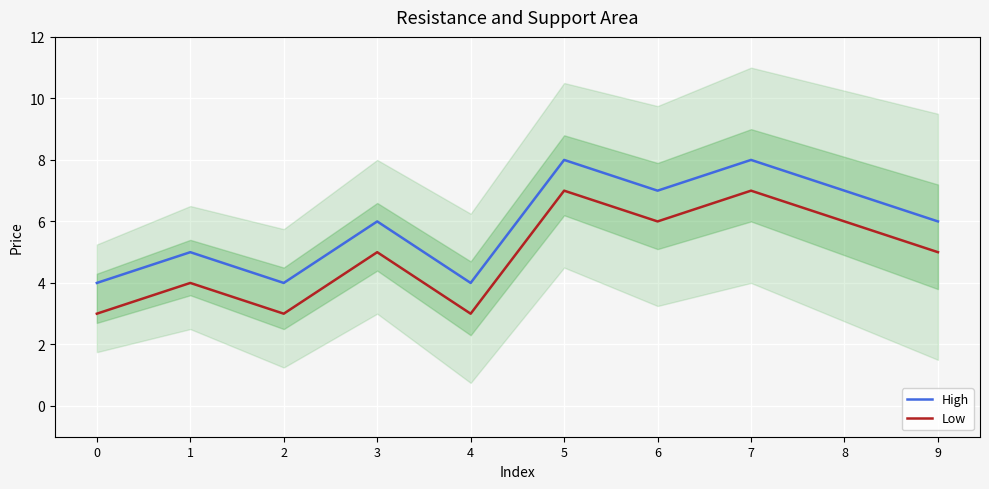

What is the sum of the Low values at 7 and 3?

12